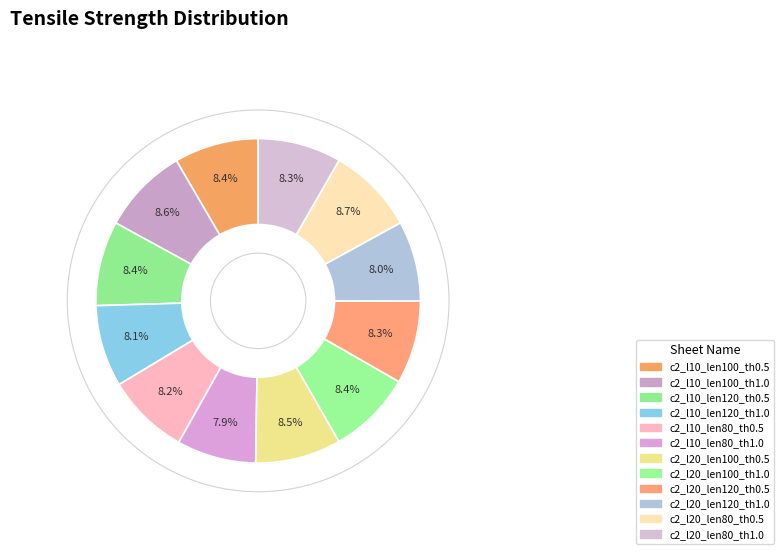

How many segments does this pie chart have?

12